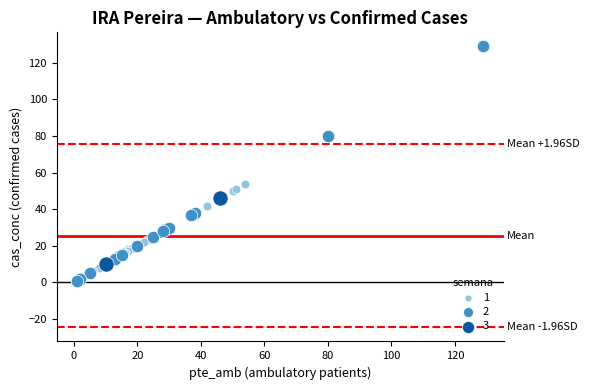

Which series has the largest Y range (max minus min)?

2